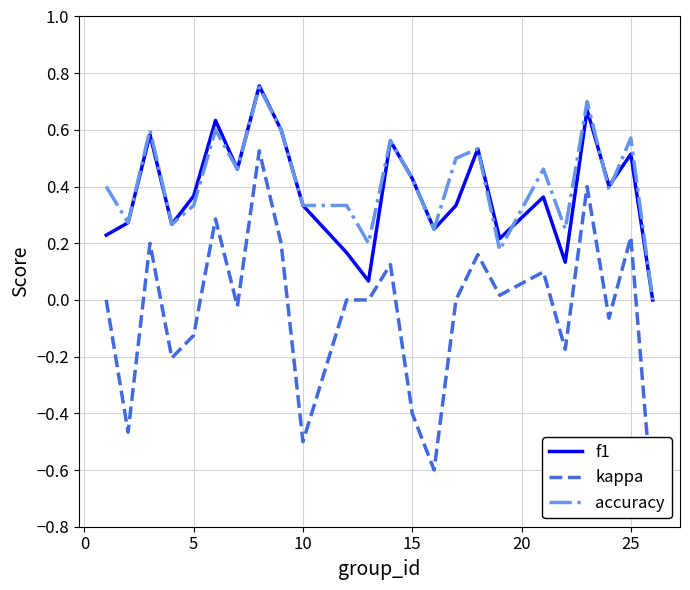

Count the number of data series in this chart.

3